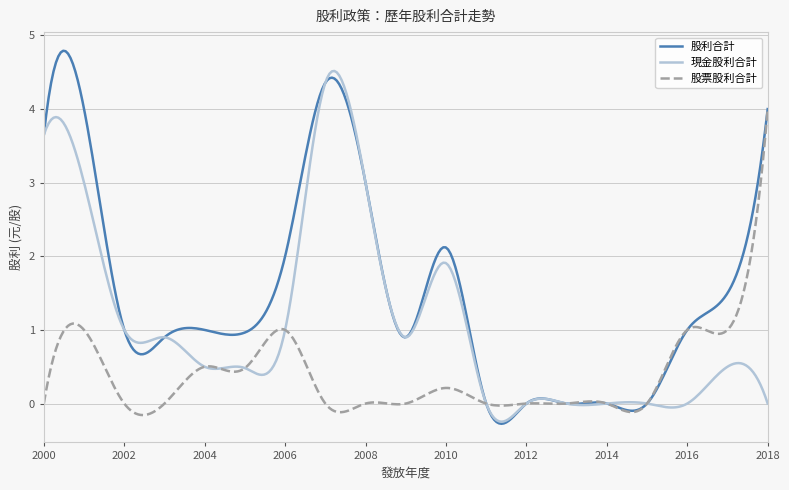

What is the average value of the 股利合計 series?

1.5